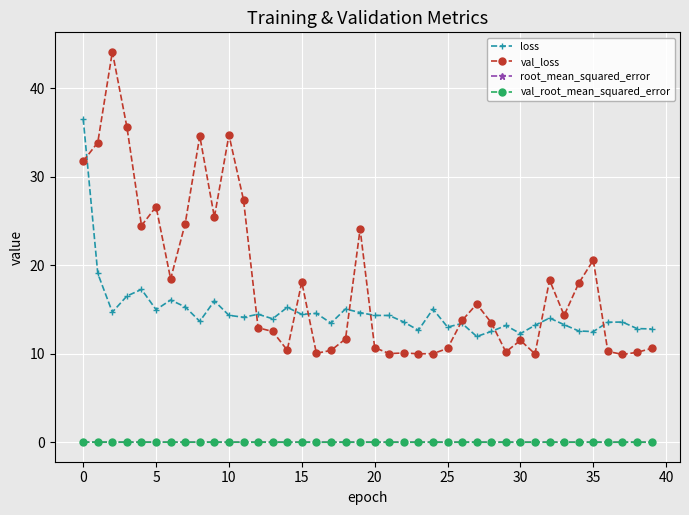

Which series has the widest spread of values?

val_loss